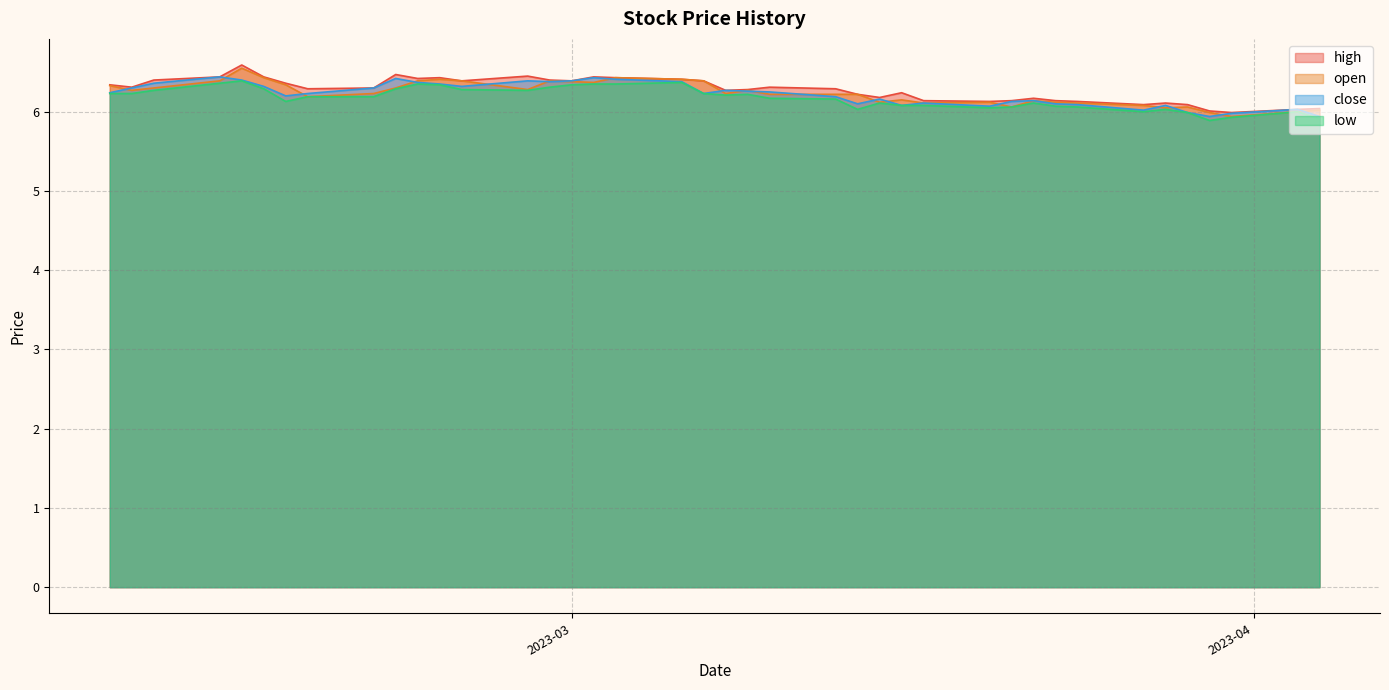

At how many categories does at least one series exceed 6?

39